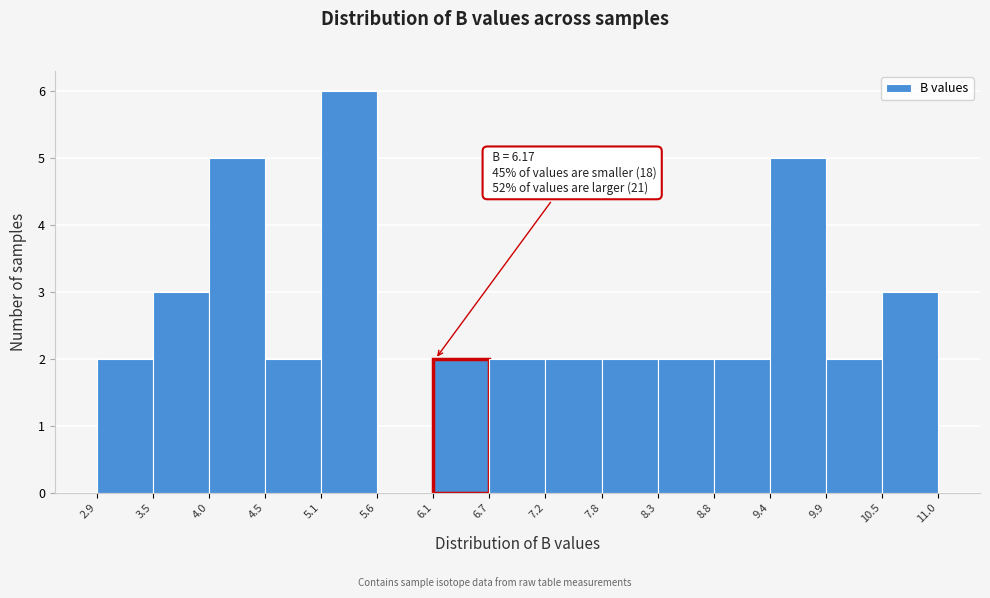

Which range on the x-axis has the tallest bar?

5.1 to 5.6